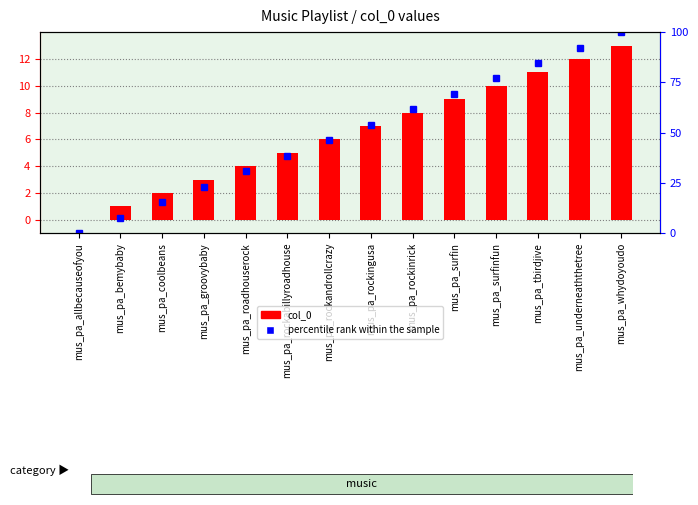

At how many categories does at least one series exceed 35?

9